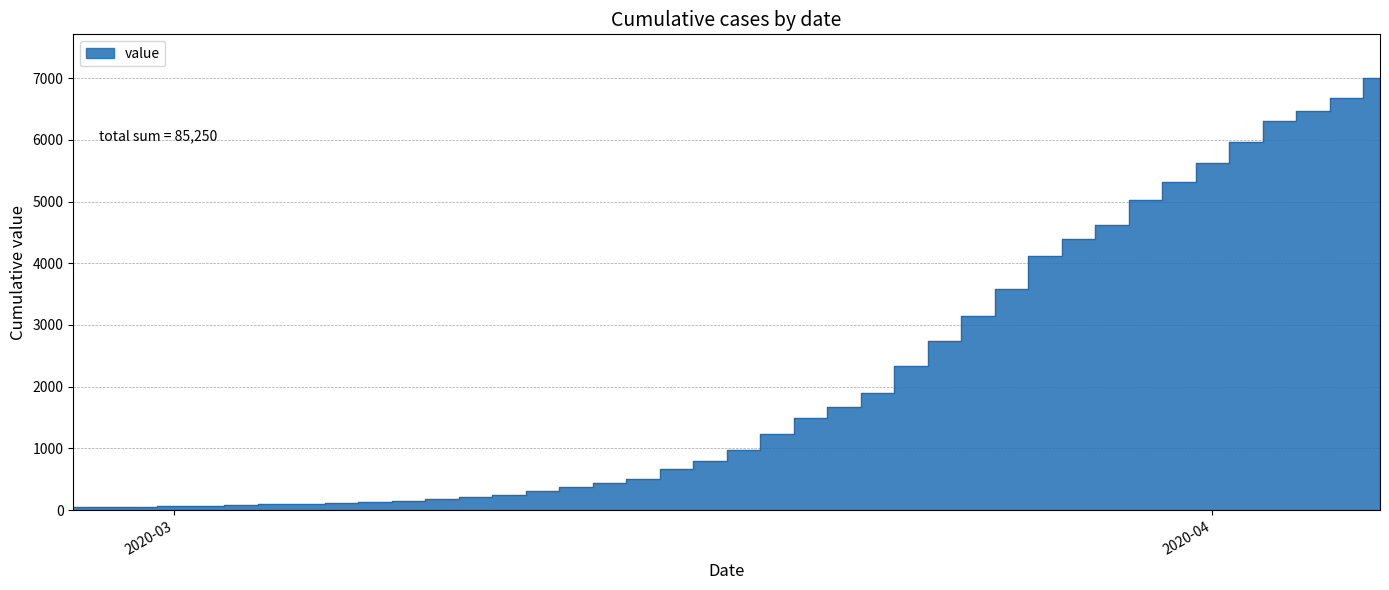

How many data points are less than 975?

20